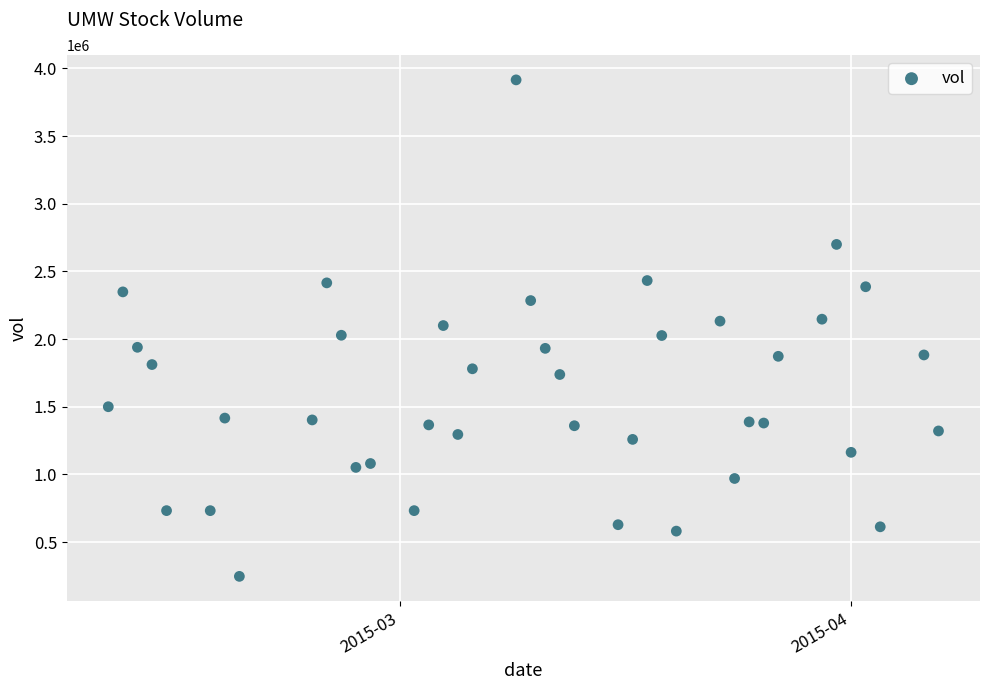

What is the range of X values (max minus min)?

57